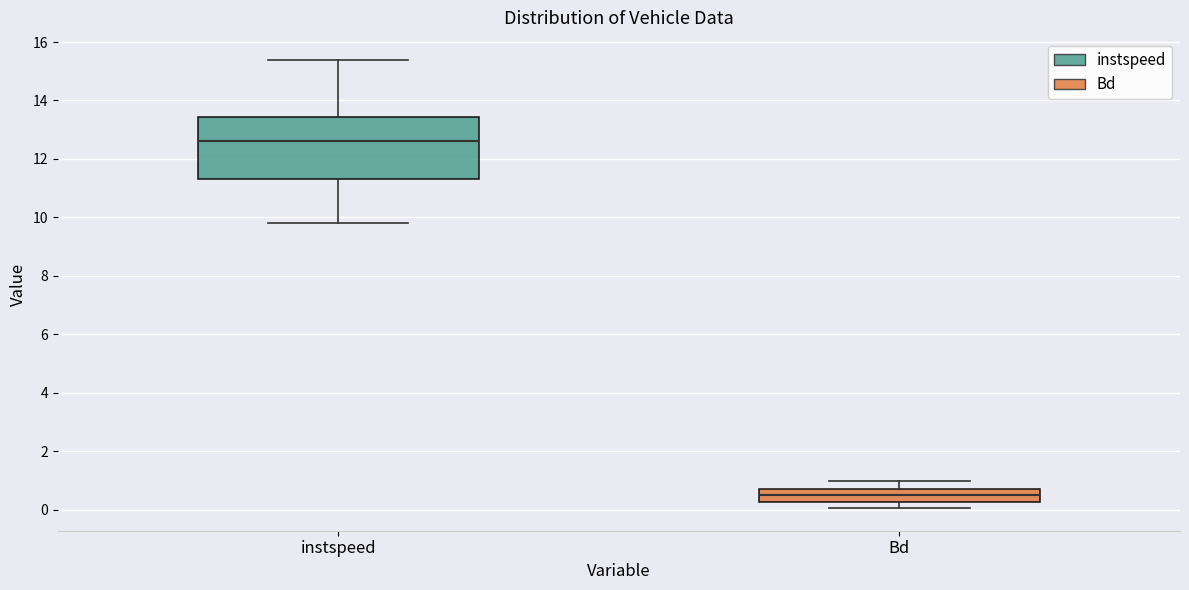

Comparing the boxes themselves (not the whiskers), which one is the tallest?

instspeed